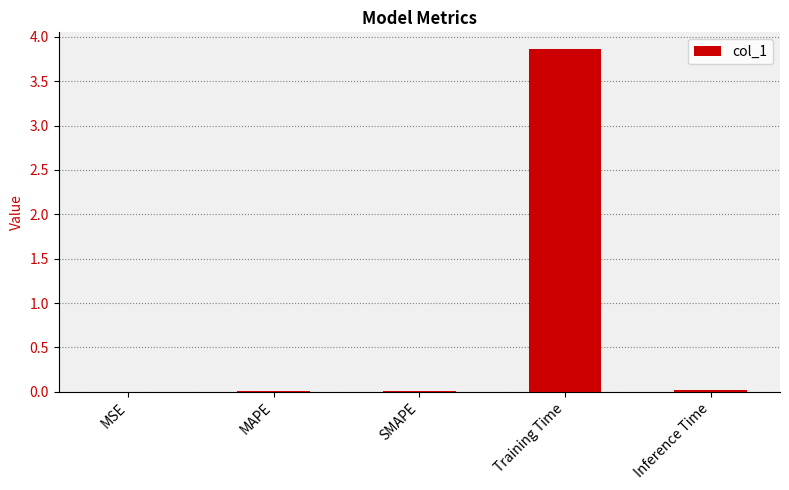

Count the number of categories in the chart.

5